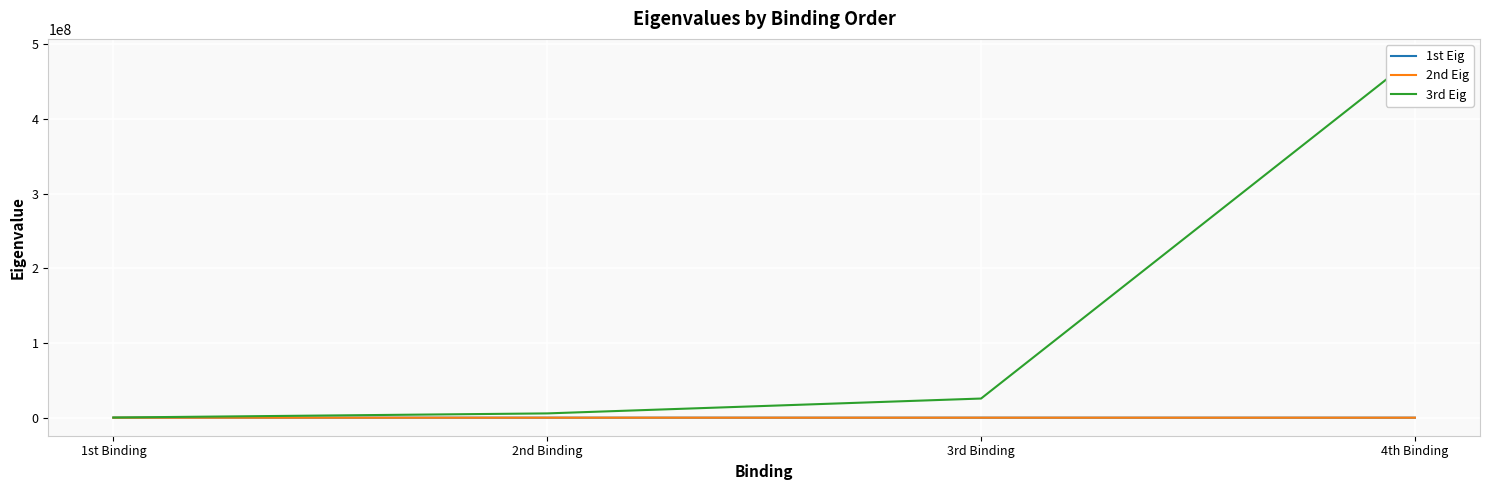

At which category does the chart reach its minimum across all series?

2nd Binding